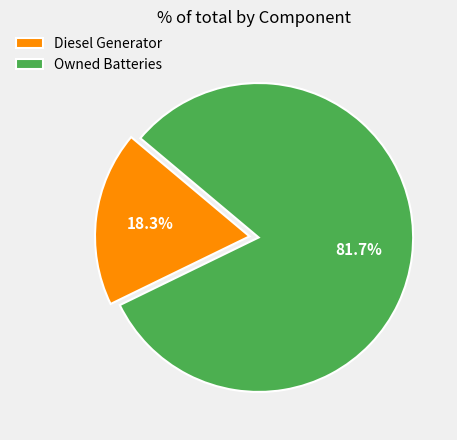

How many segments does this pie chart have?

2